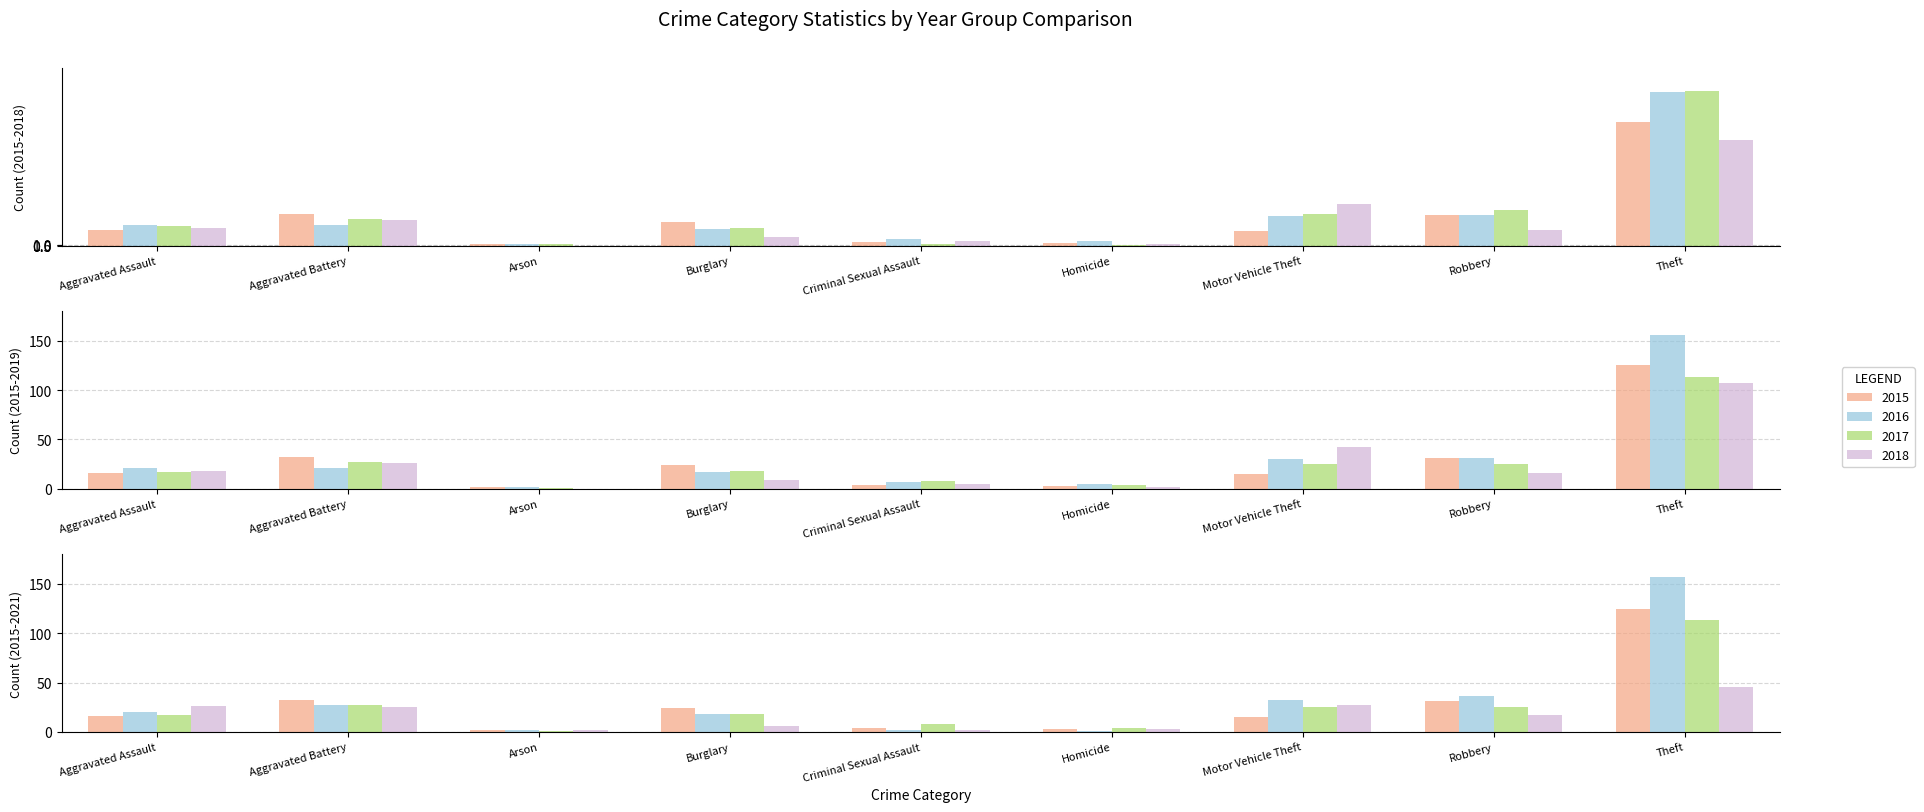

What is the value of the 2021 bar at the 9th from the left?

45